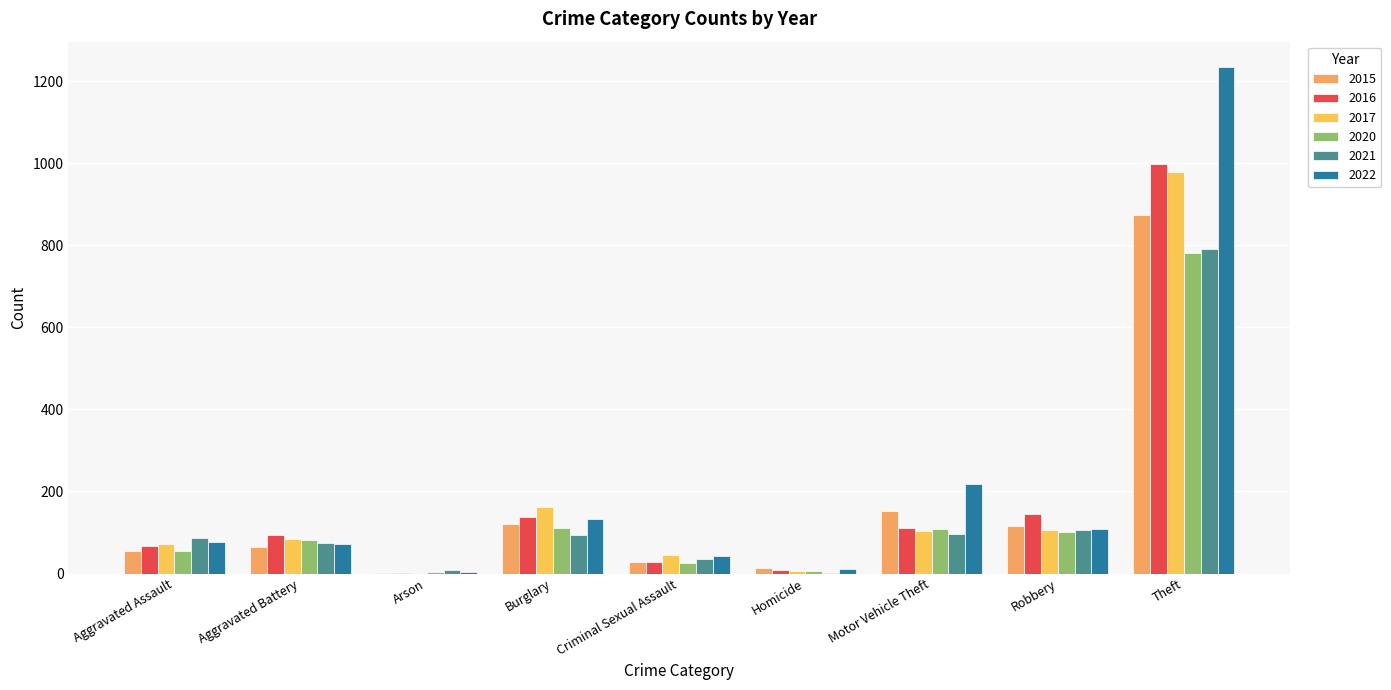

What is the maximum value for 2022?

1235